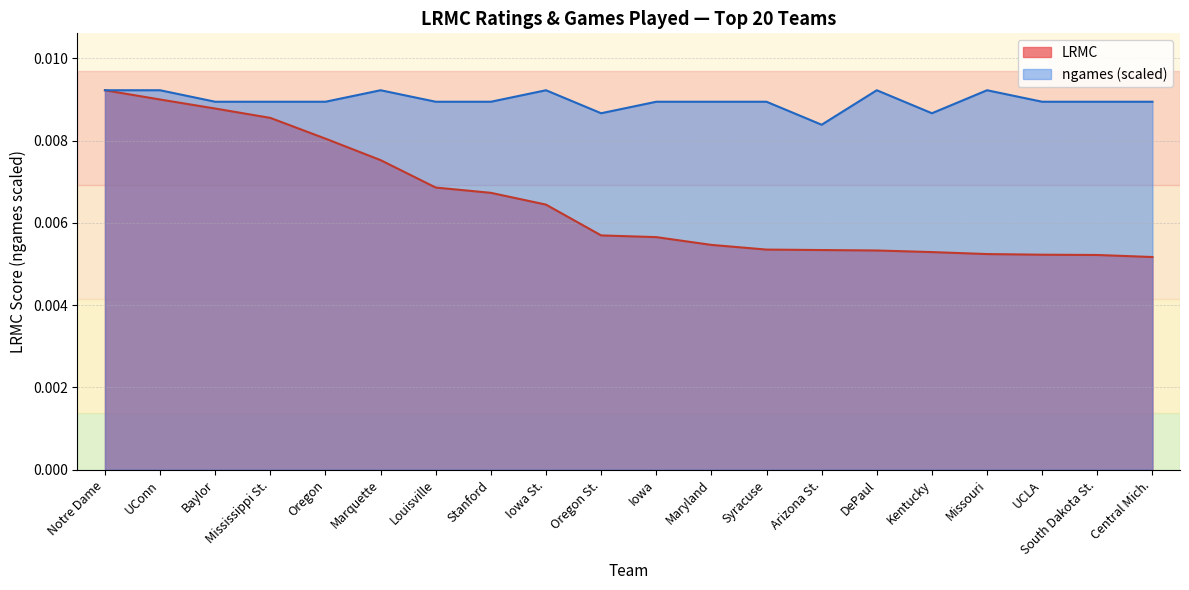

How many LRMC values are between 0 and 1?

20